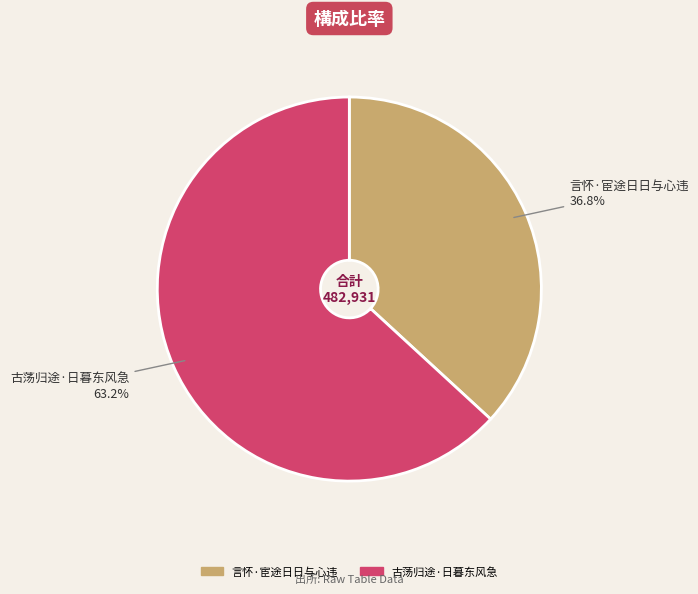

Rank the categories by value from highest to lowest.

古荡归途·日暮东风急, 言怀·宦途日日与心违